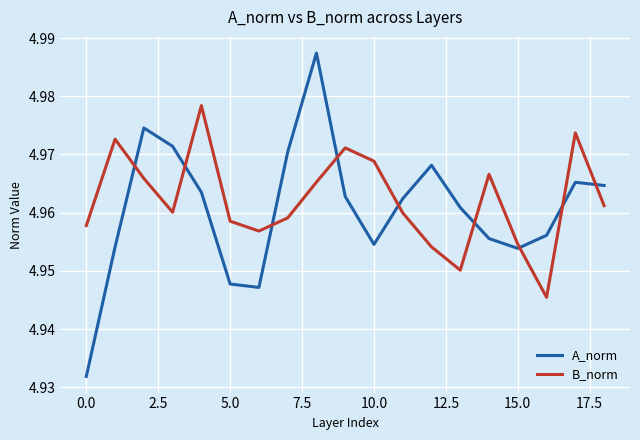

Which series has the widest spread of values?

A_norm